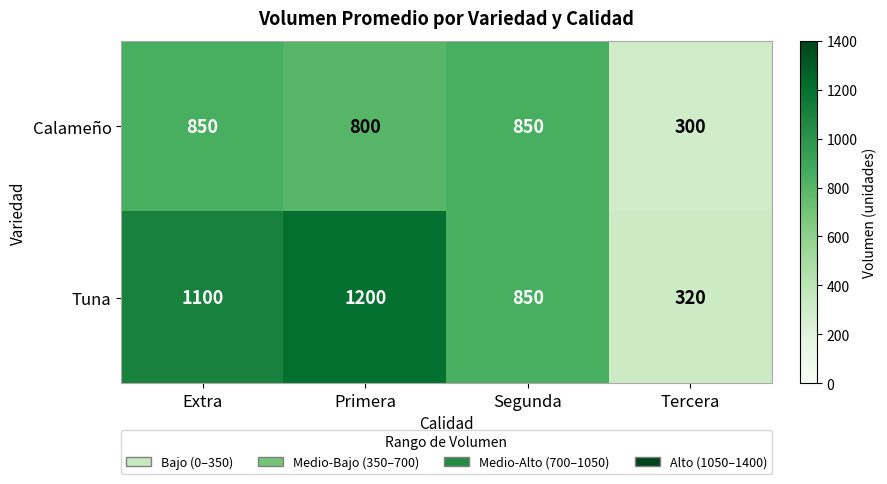

Rank the series by their average value, from highest to lowest.

Tuna, Calameño